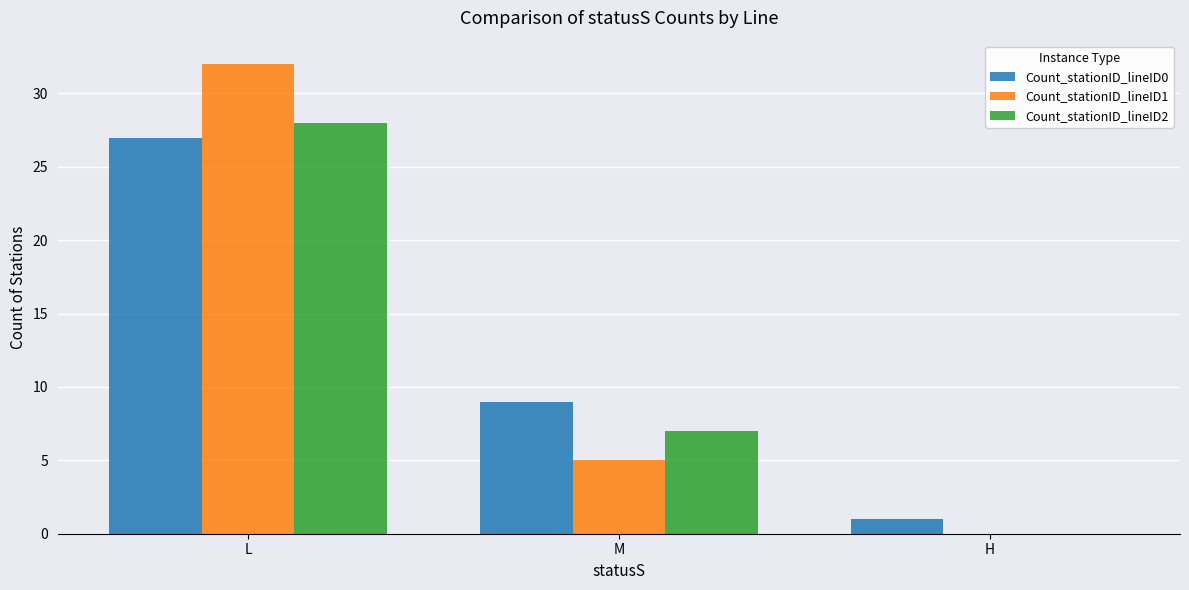

Is it true that Count_stationID_lineID0 equals 27 at L?

True